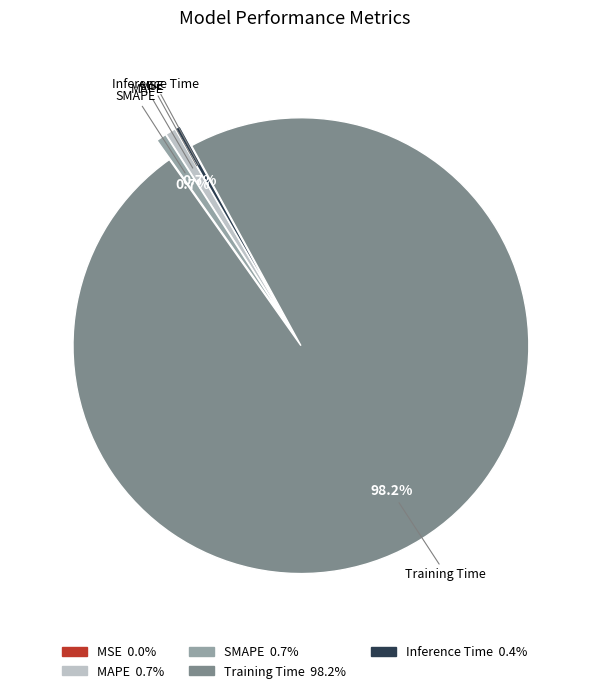

Combined, do Inference Time and Training Time account for over 50%?

Yes